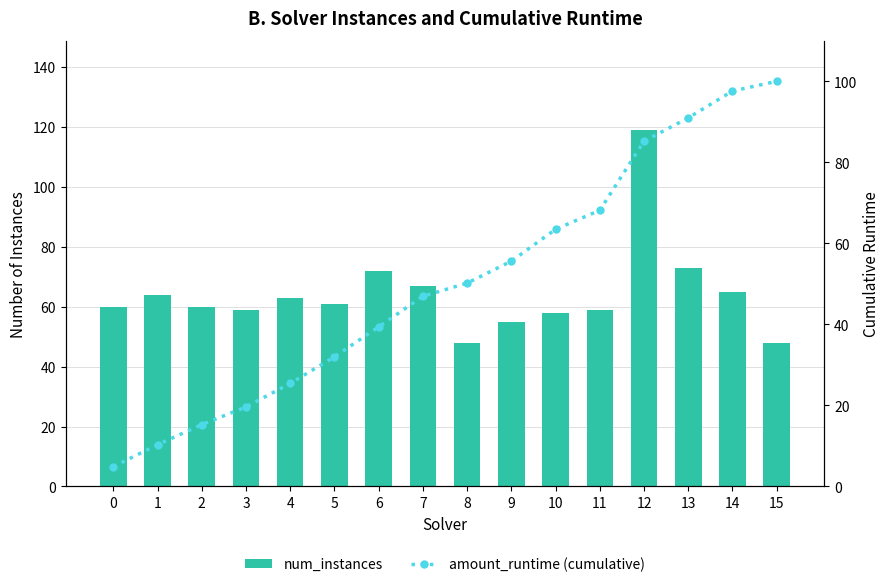

How many groups of bars are there?

16